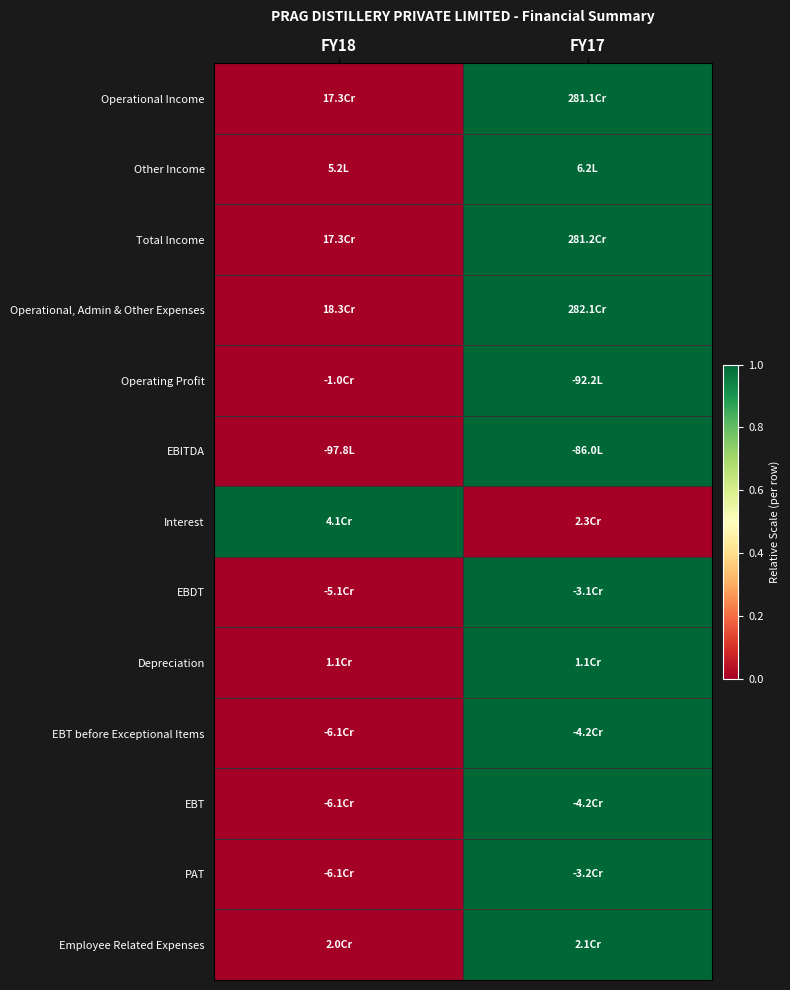

Which label corresponds to the smallest value in the chart?

FY18